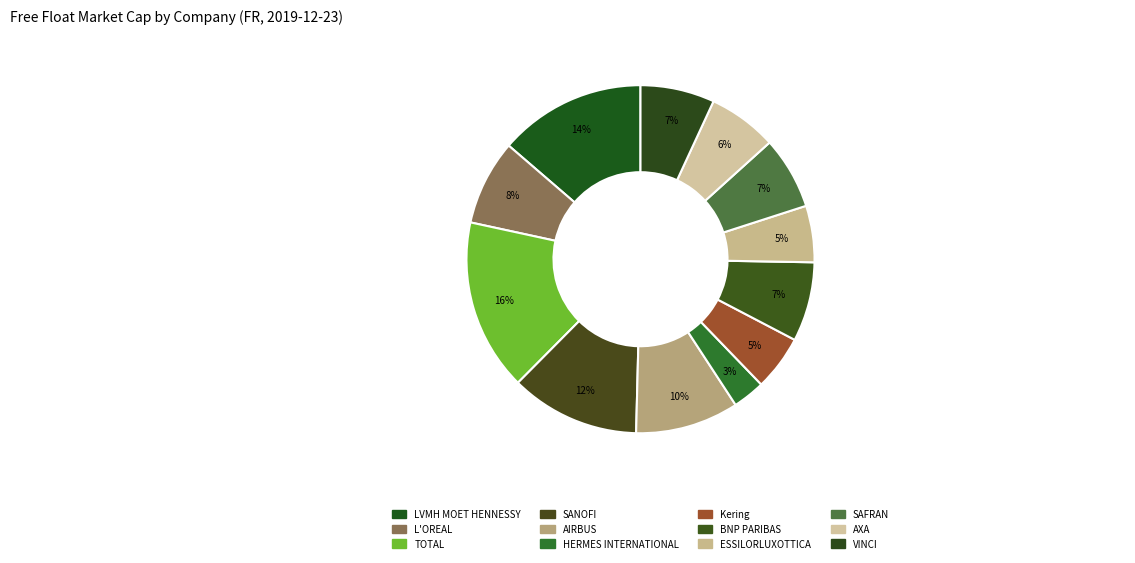

What is the largest slice in the pie chart?

TOTAL